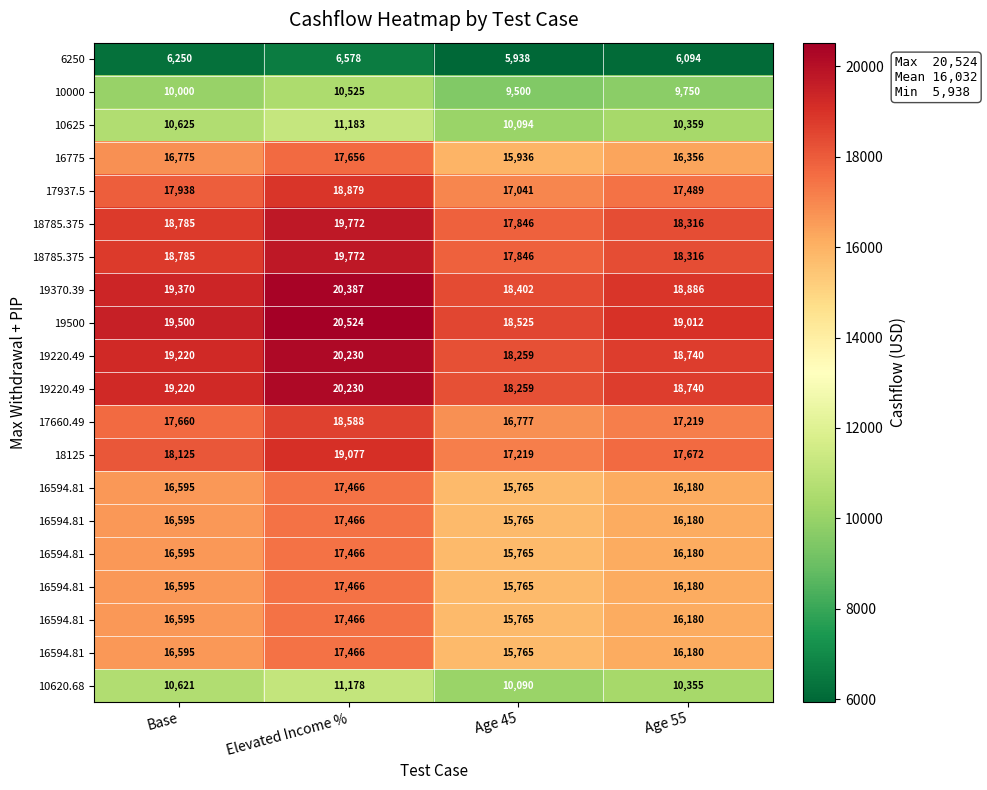

How many distinct data groups are displayed?

20